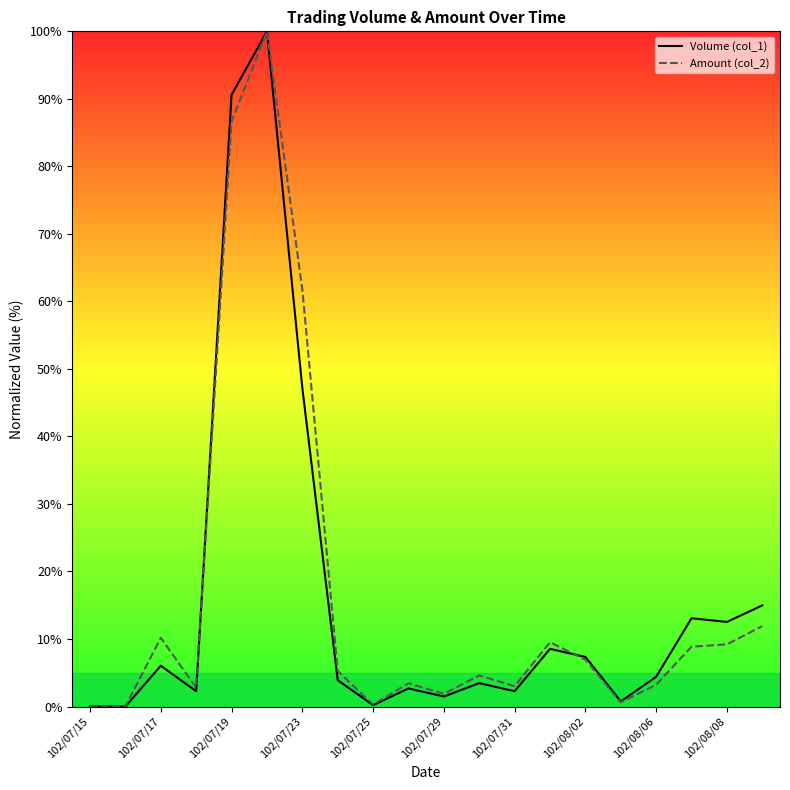

The Amount (col_2) series shows 30.1 at 102/07/19. True or false?

False